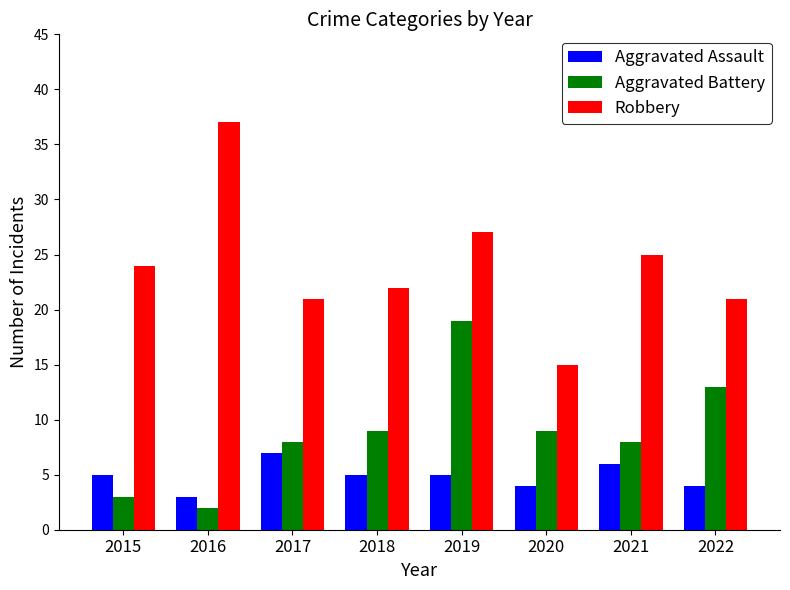

At 2020, list the series in order from smallest to largest.

Aggravated Assault, Aggravated Battery, Robbery